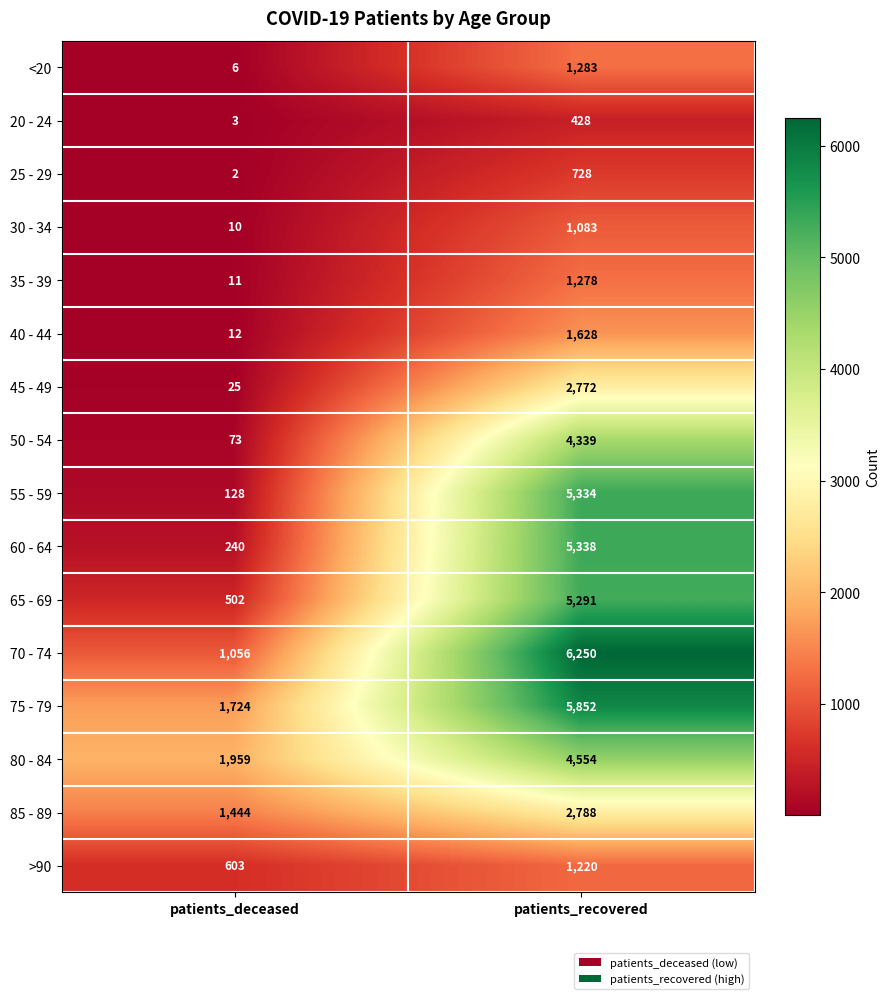

Rank the categories by 75 - 79 value from lowest to highest.

patients_deceased, patients_recovered